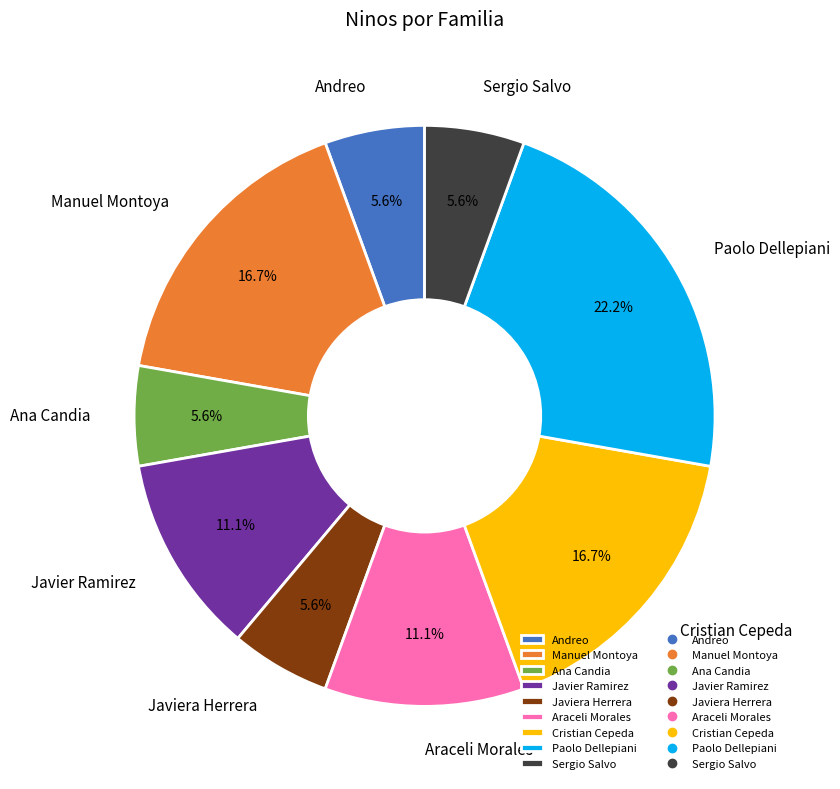

Combined, do Araceli Morales and Manuel Montoya account for over 50%?

No